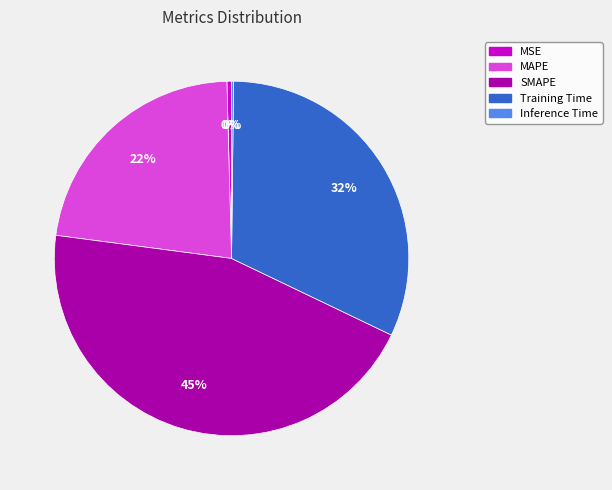

What is the largest slice in the pie chart?

SMAPE